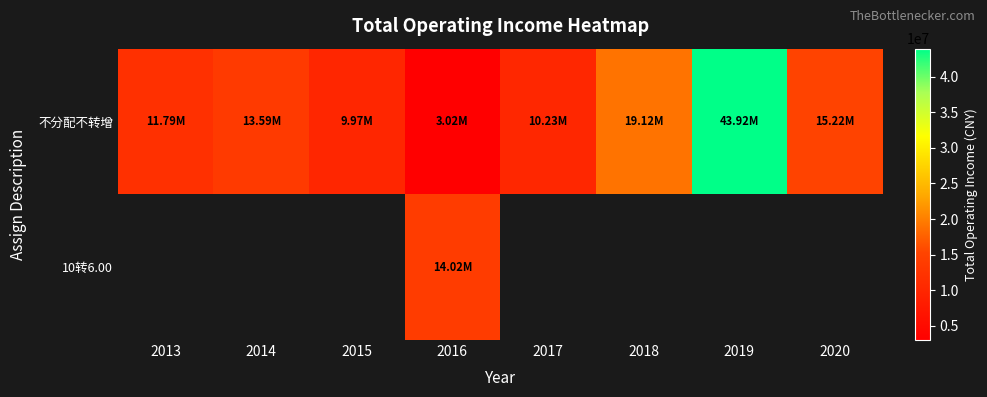

The value of 不分配不转增 at 2019 is 18845232.8. True or false?

False